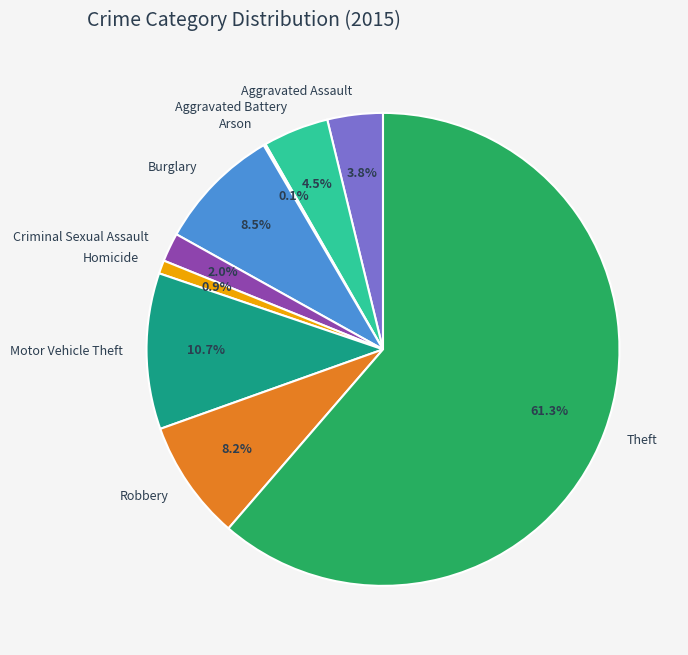

Is it true that Robbery is 8% of the pie?

True